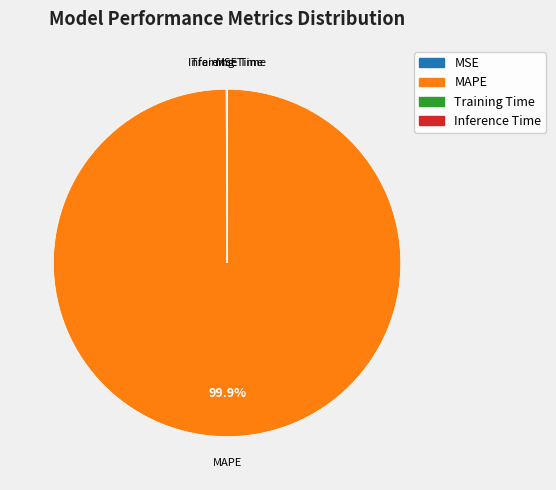

Is there any slice that represents more than half of the pie?

Yes